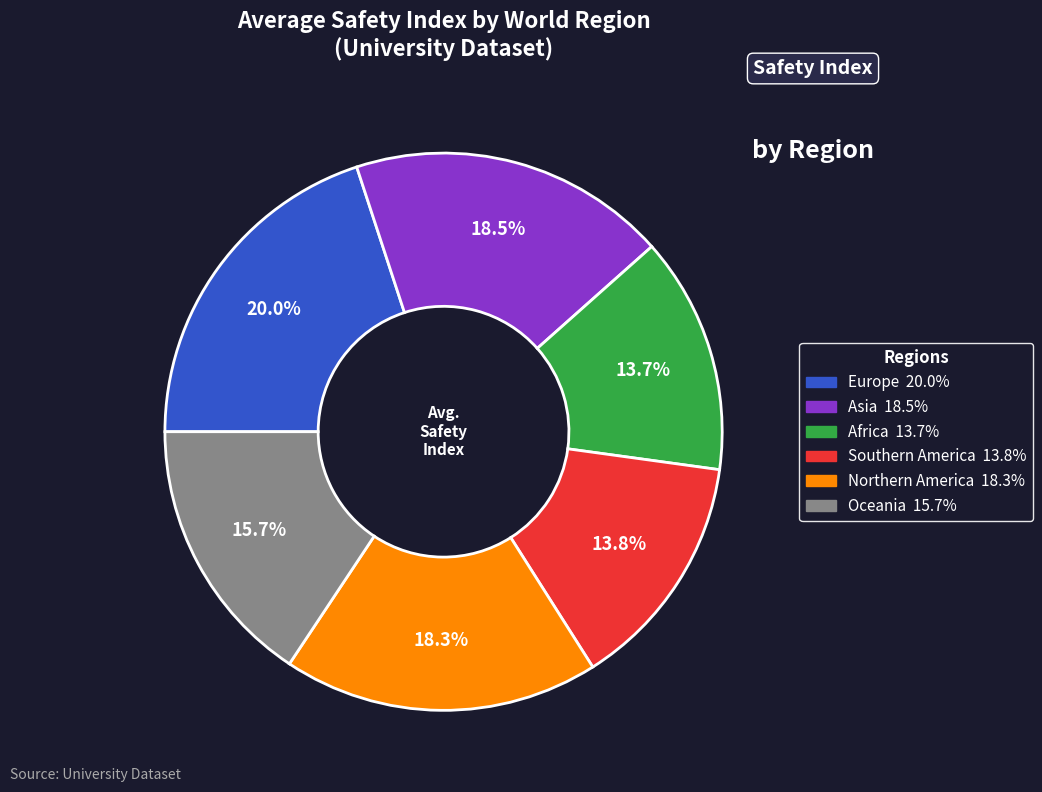

The Oceania slice represents 16% of the pie. True or false?

True